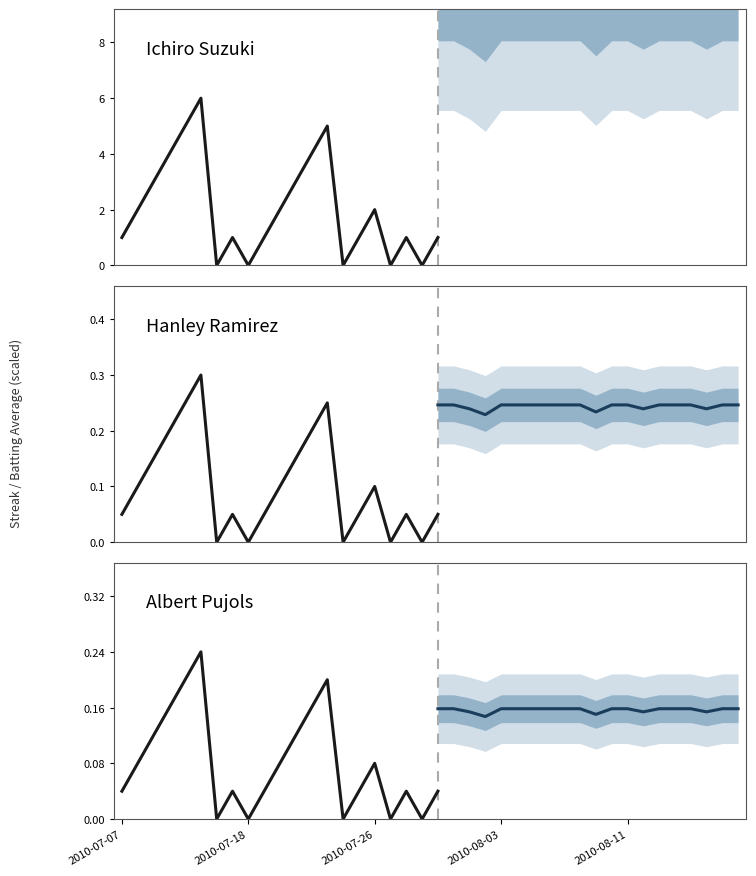

Where does the Streak series first go above 2?

2010-07-09